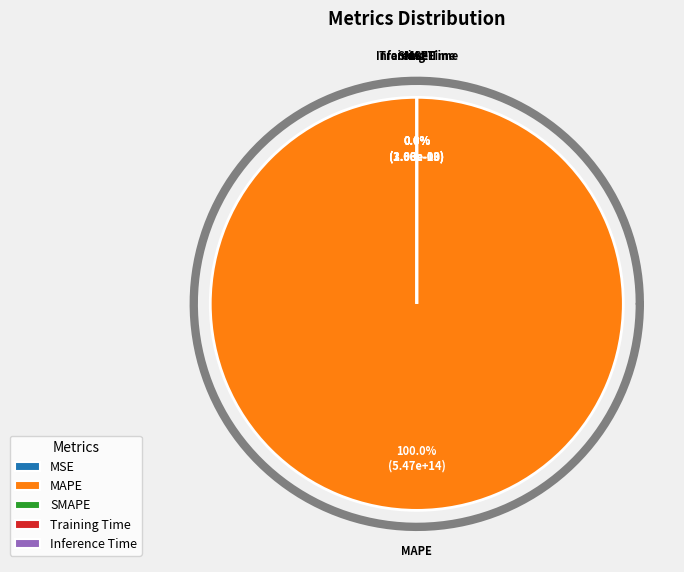

Which slice is the smallest?

SMAPE